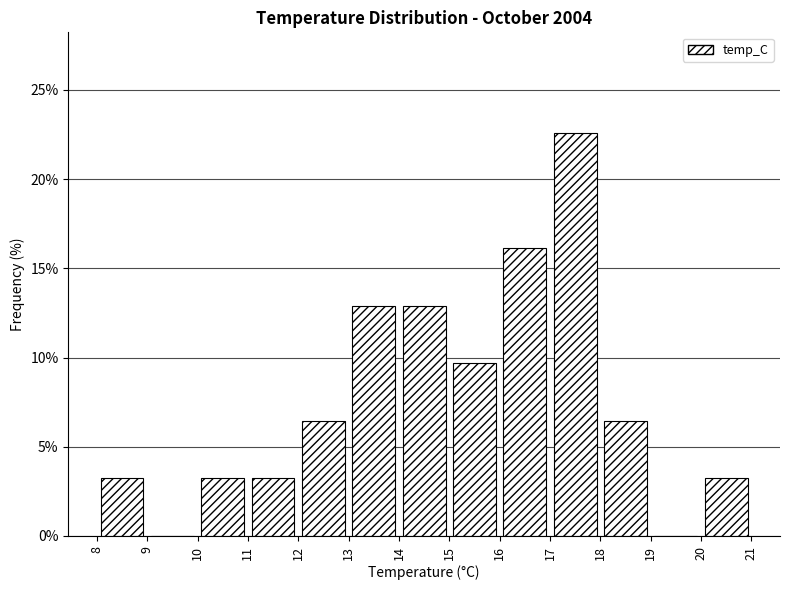

Reading left to right, transcribe this chart: for each bar, give the range it covers on the x-axis and its height. The values are not printed on the chart, so give them approximately, as read against the axis.

8 to 9: 3.0
9 to 10: 0
10 to 11: 3.0
11 to 12: 3.0
12 to 13: 6.5
13 to 14: 13.0
14 to 15: 13.0
15 to 16: 9.5
16 to 17: 16.0
17 to 18: 22.5
18 to 19: 6.5
19 to 20: 0
20 to 21: 3.0